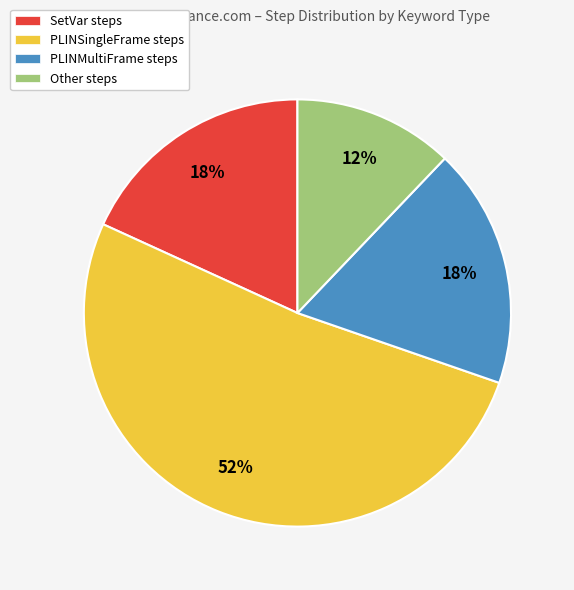

What is the largest slice in the pie chart?

PLINSingleFrame